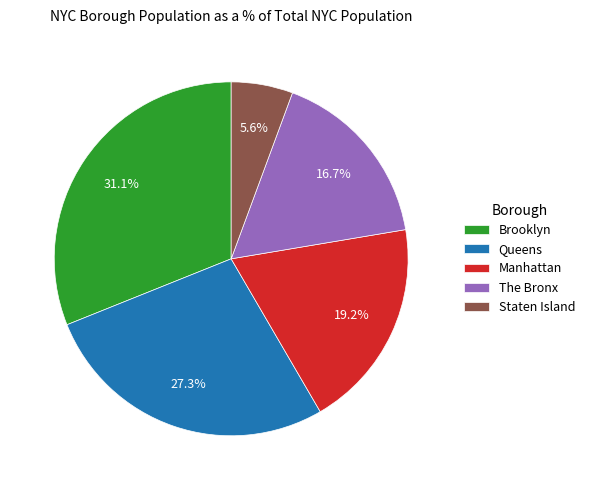

Approximately how many times larger is the value at Manhattan compared to Queens?

0.7